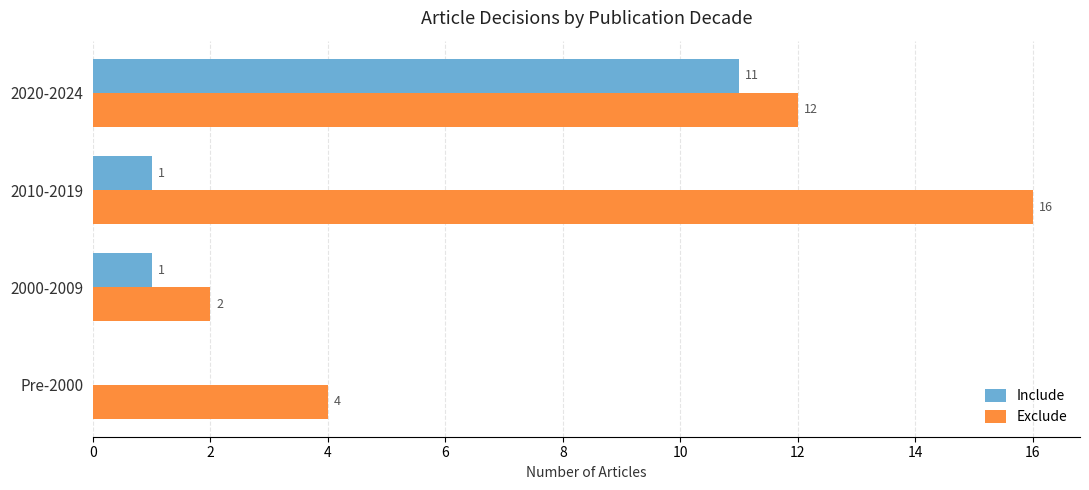

At which category is the sum across all series the highest?

2020-2024